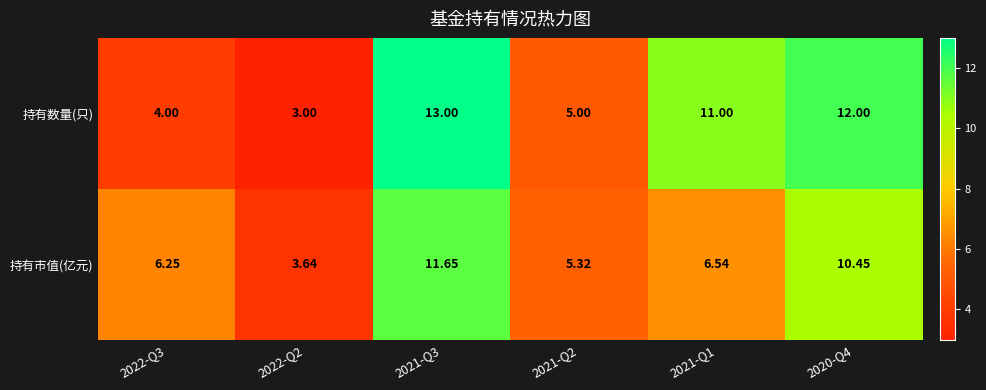

Which category has the lowest value across all series?

2022-Q2